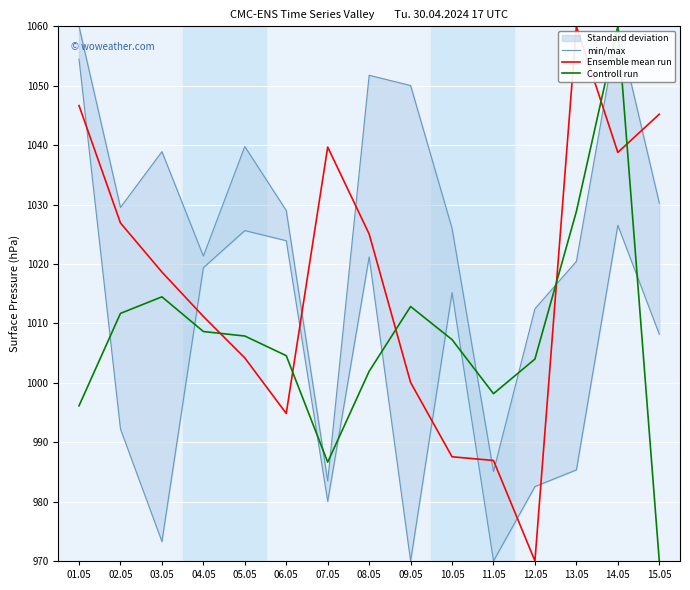

What is the difference between the Controll run values at 15.05 and 05.05?

37.9